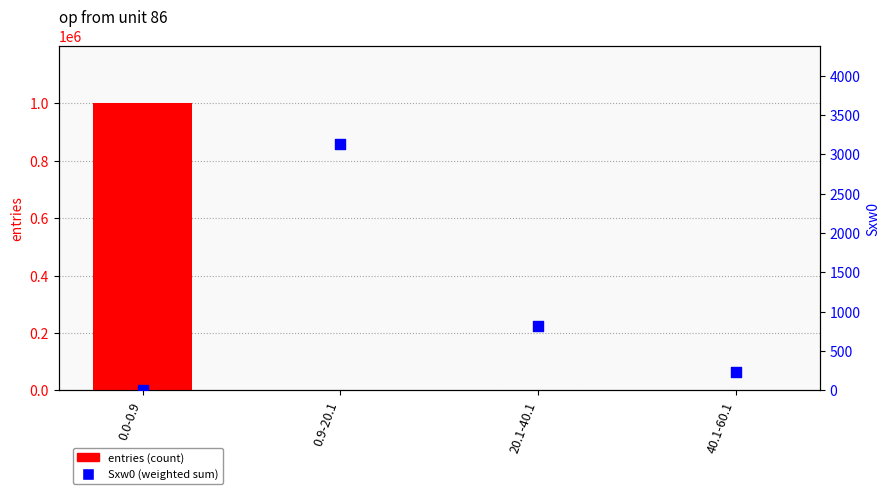

Is the value of entries at 20.1-40.1 greater than the value of Sxw0 at 0.9-20.1?

No